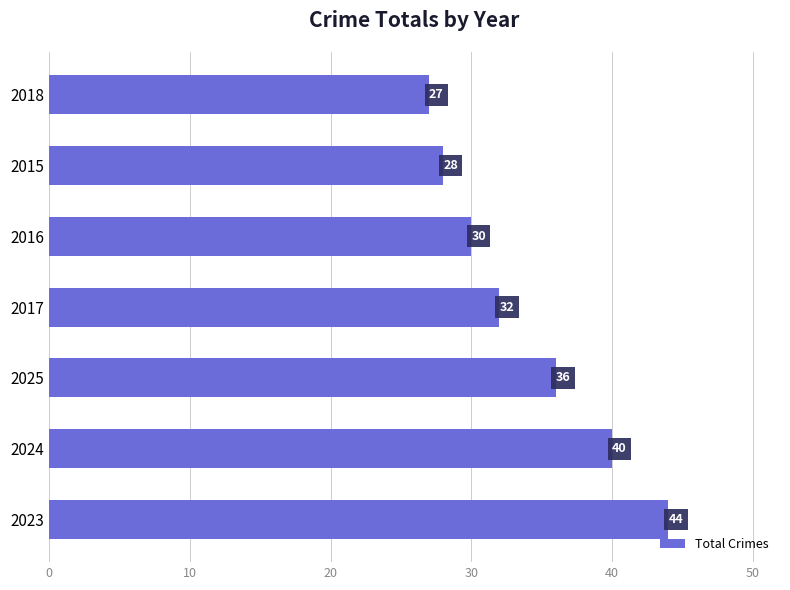

What is the greatest value displayed?

44